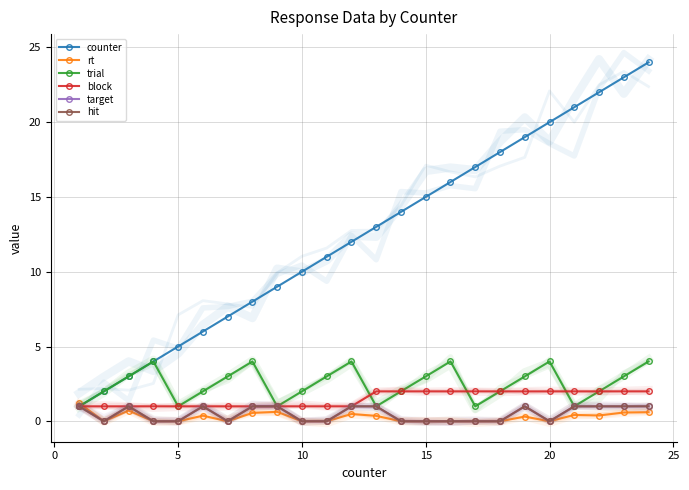

Count the number of categories in the chart.

24